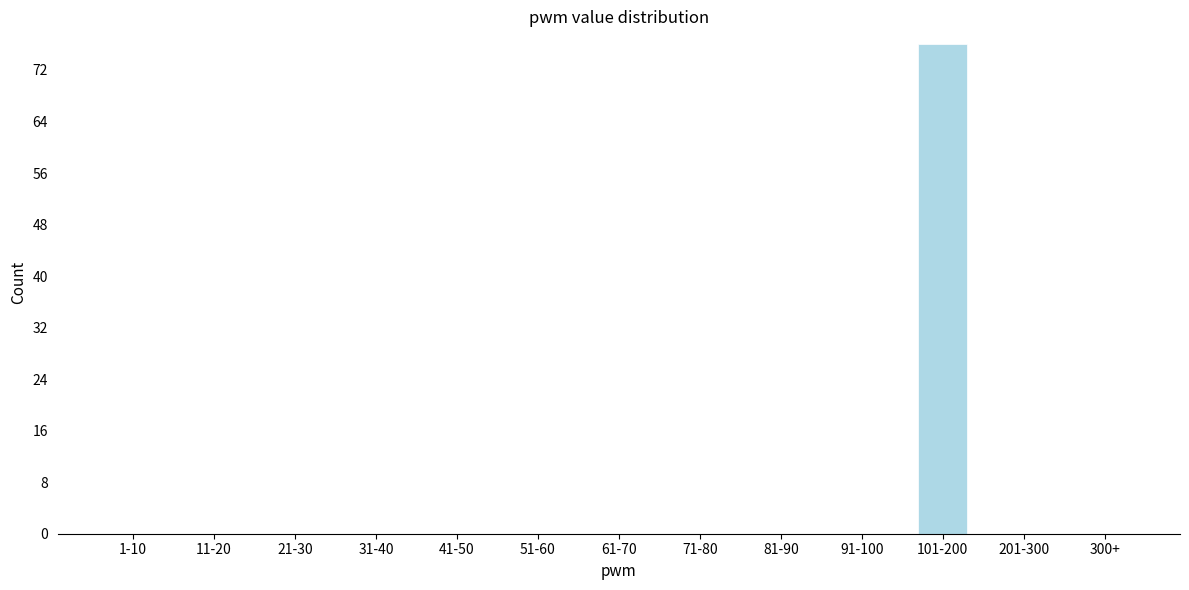

Reading right to left, list all the values displayed in this chart.

300+=0	201-300=0	101-200=76	91-100=0	81-90=0	71-80=0	61-70=0	51-60=0	41-50=0	31-40=0	21-30=0	11-20=0	1-10=0